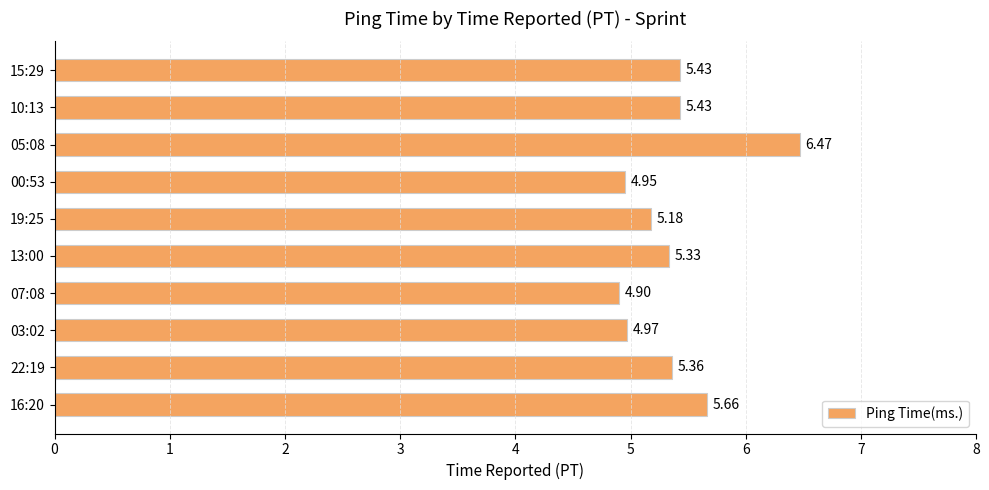

What is the sum of all values?

53.7